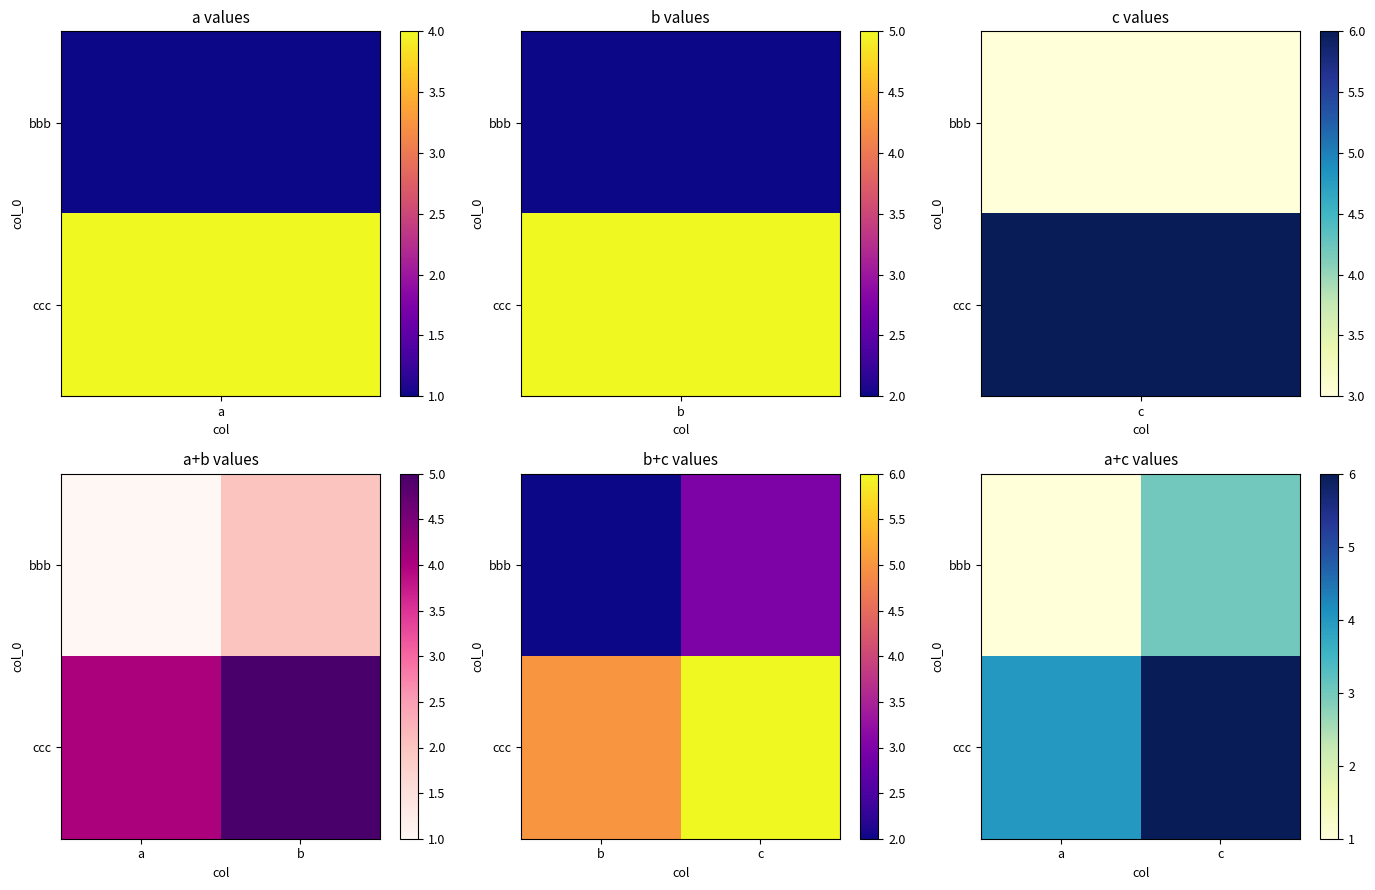

Rank the series by their maximum value, from highest to lowest.

ccc, bbb